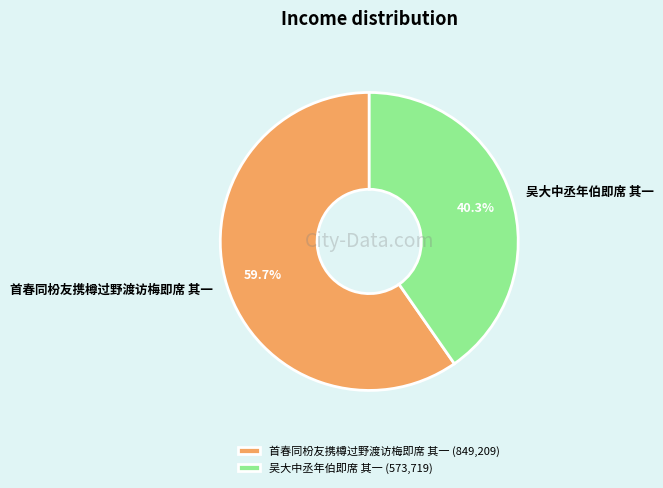

To the nearest percent, what portion does 首春同枌友携樽过野渡访梅即席 其一 represent?

60%